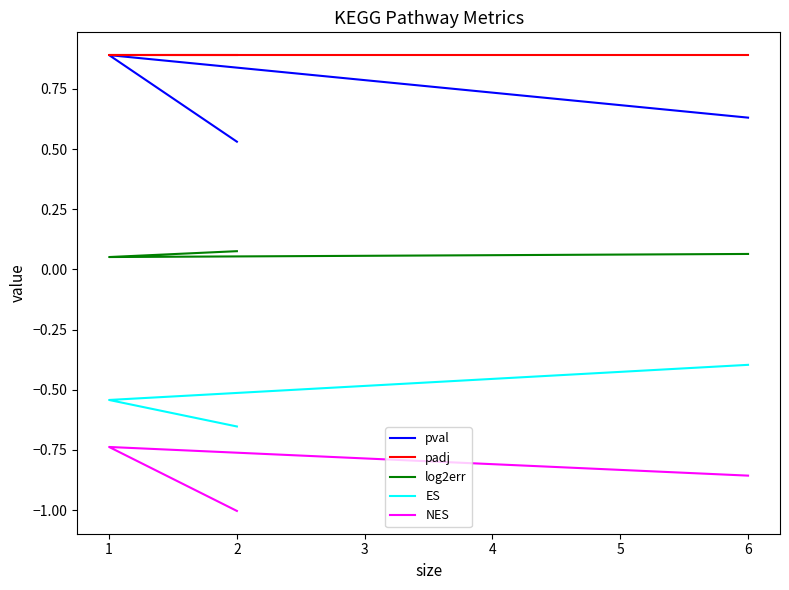

How many series are shown in this chart?

5